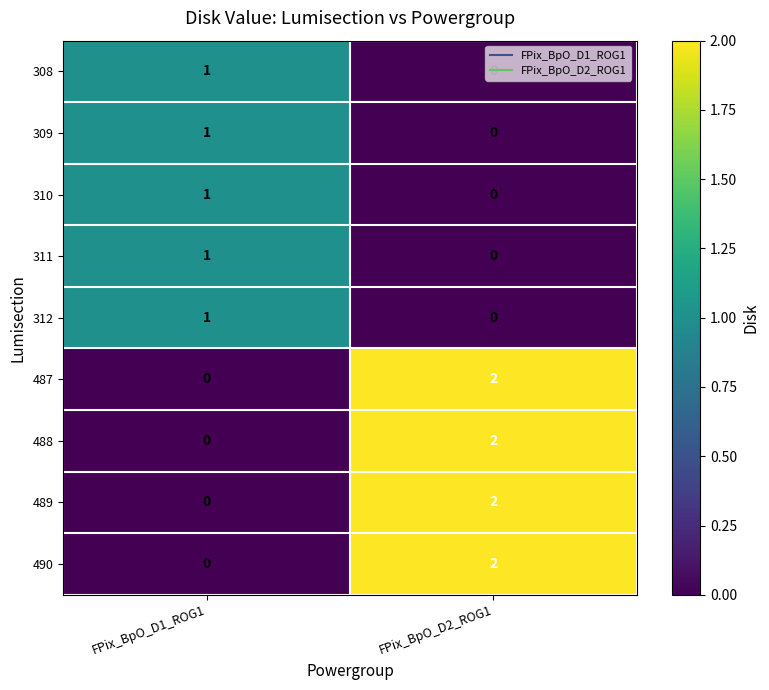

Where is 310 nearest to the value 0?

FPix_BpO_D2_ROG1